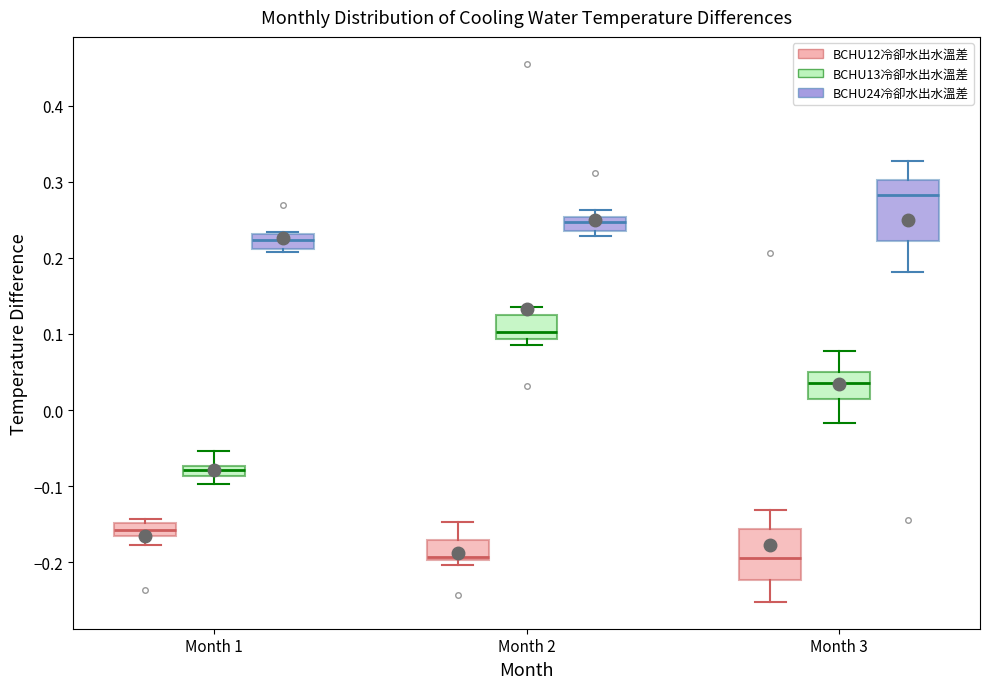

Which box's median line is the highest?

Month 3 (BCHU24冷卻水出水溫差)